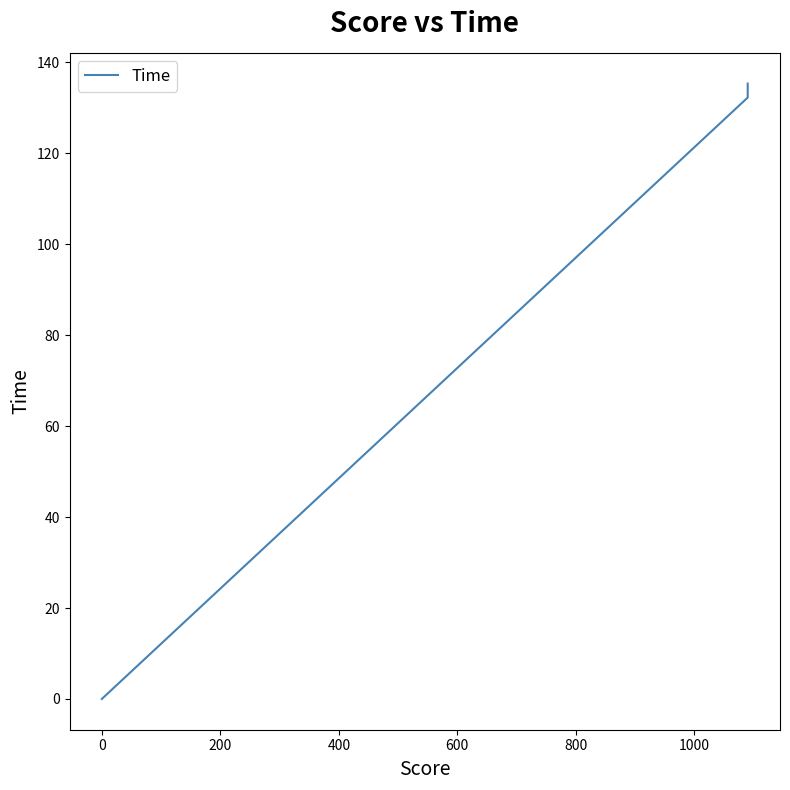

Reading left to right, list all the values displayed in this chart.

0.0	132.2	135.3